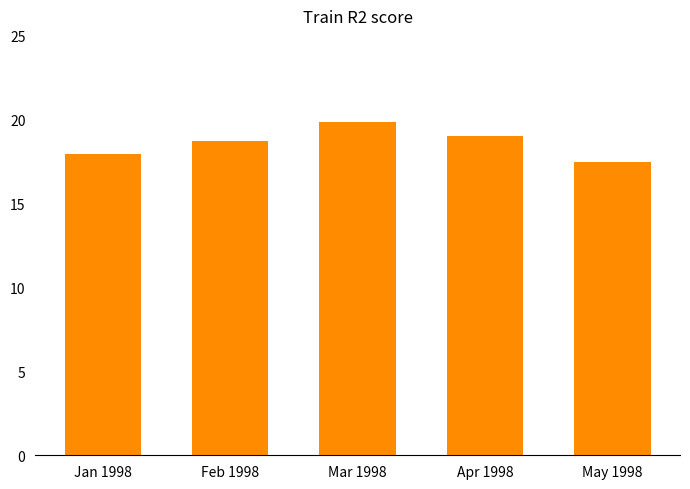

Reading left to right, extract all data points from this chart.

17.9	18.7	19.8	19.0	17.5